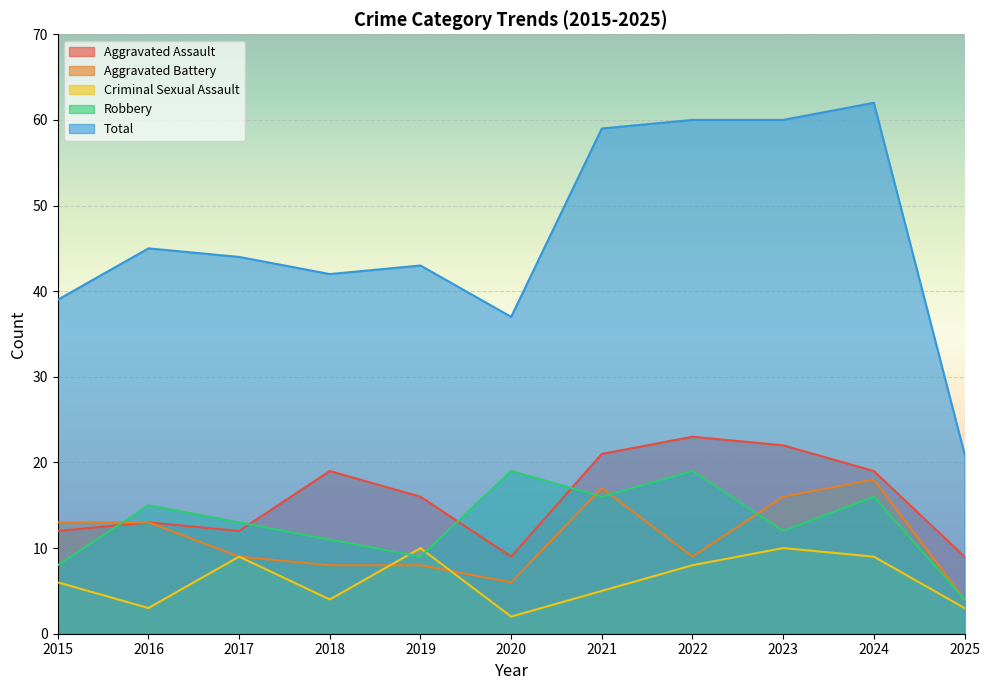

True or false: Robbery and Aggravated Assault cross at least once.

True